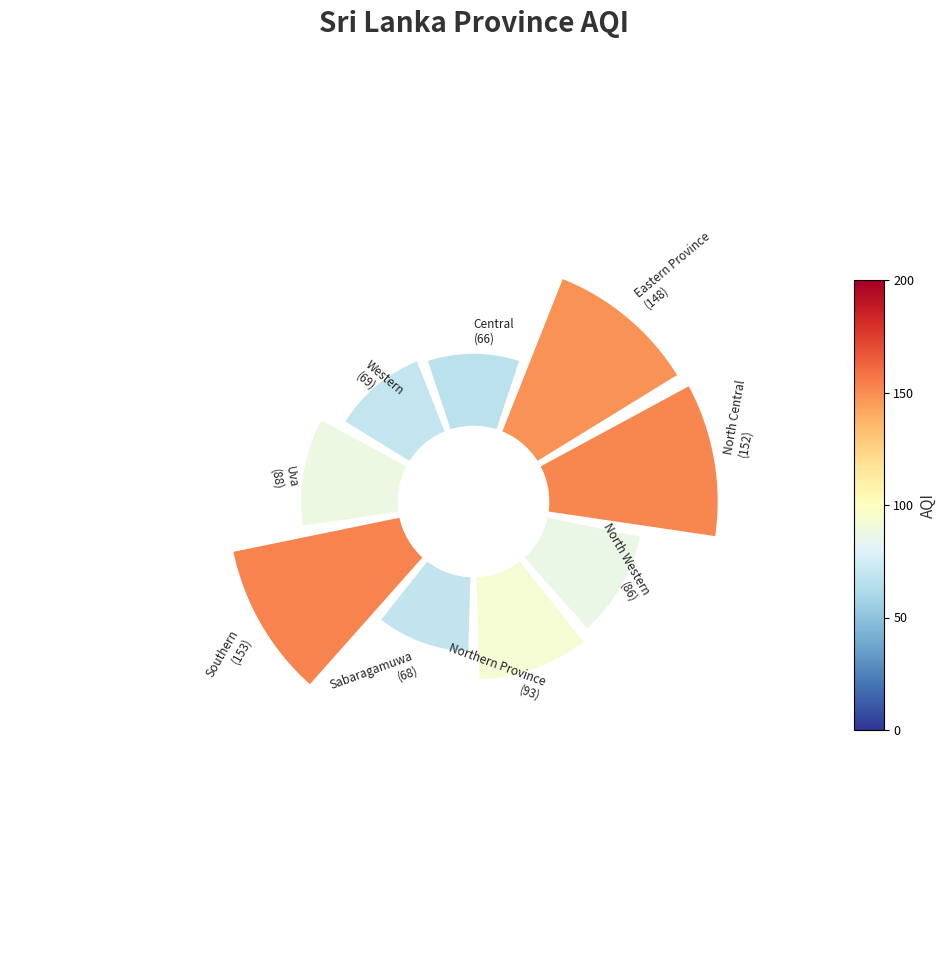

What percentage is the 1 slice, to the nearest percent?

16%